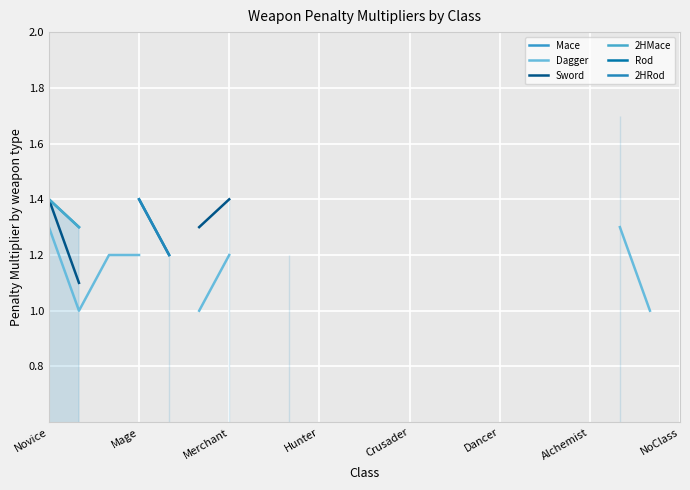

True or false: 2HRod has more than 1 interior local peaks.

False